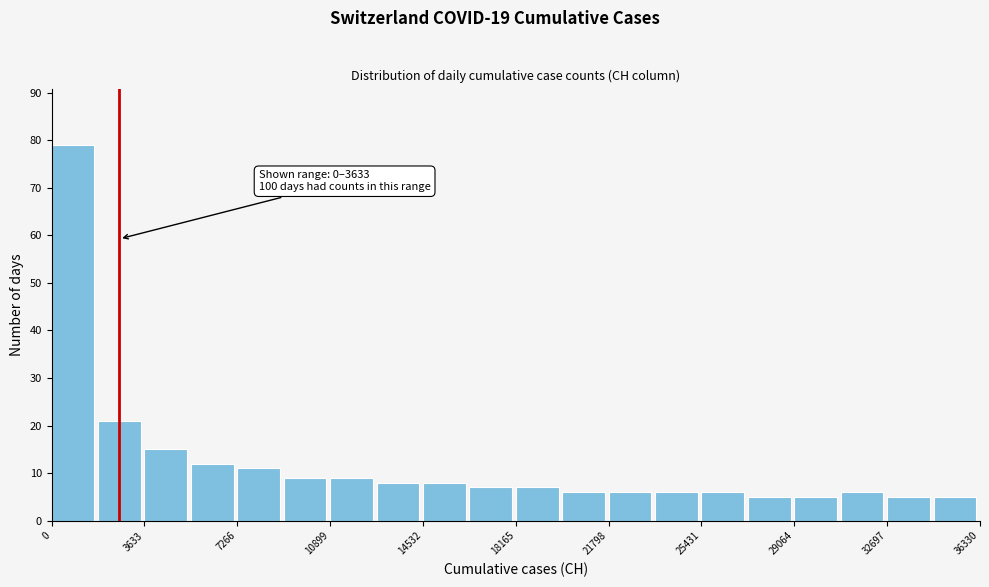

Read against the x-axis, roughly where is the centre of the tallest bar?

1000